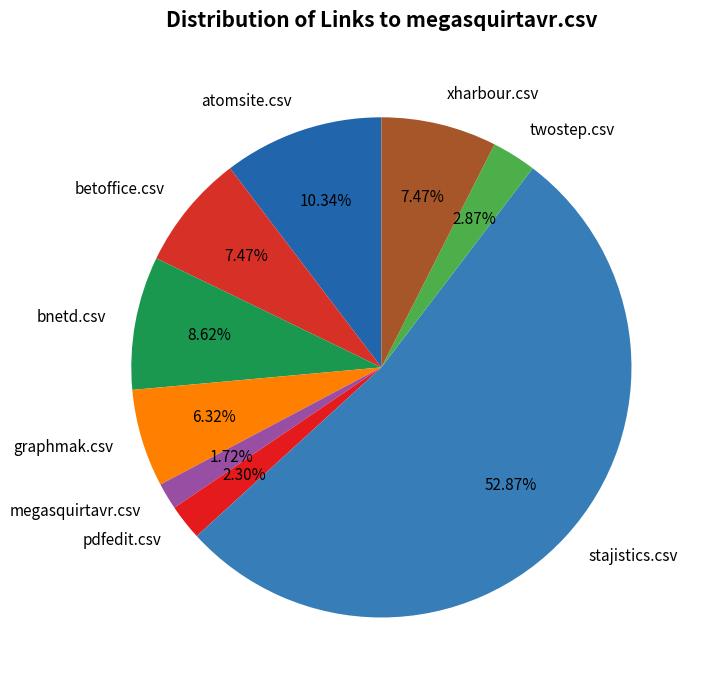

To the nearest percent, what is the difference between the largest and smallest slice percentages?

51%